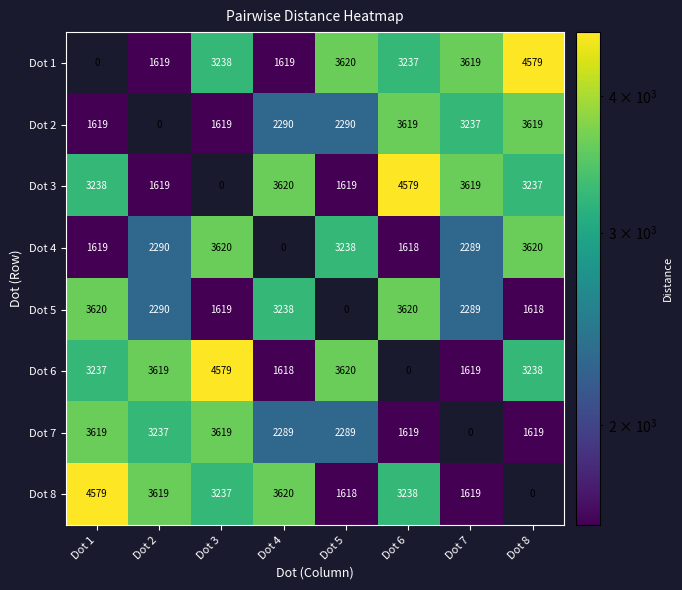

At how many categories does at least one series exceed 3938?

4